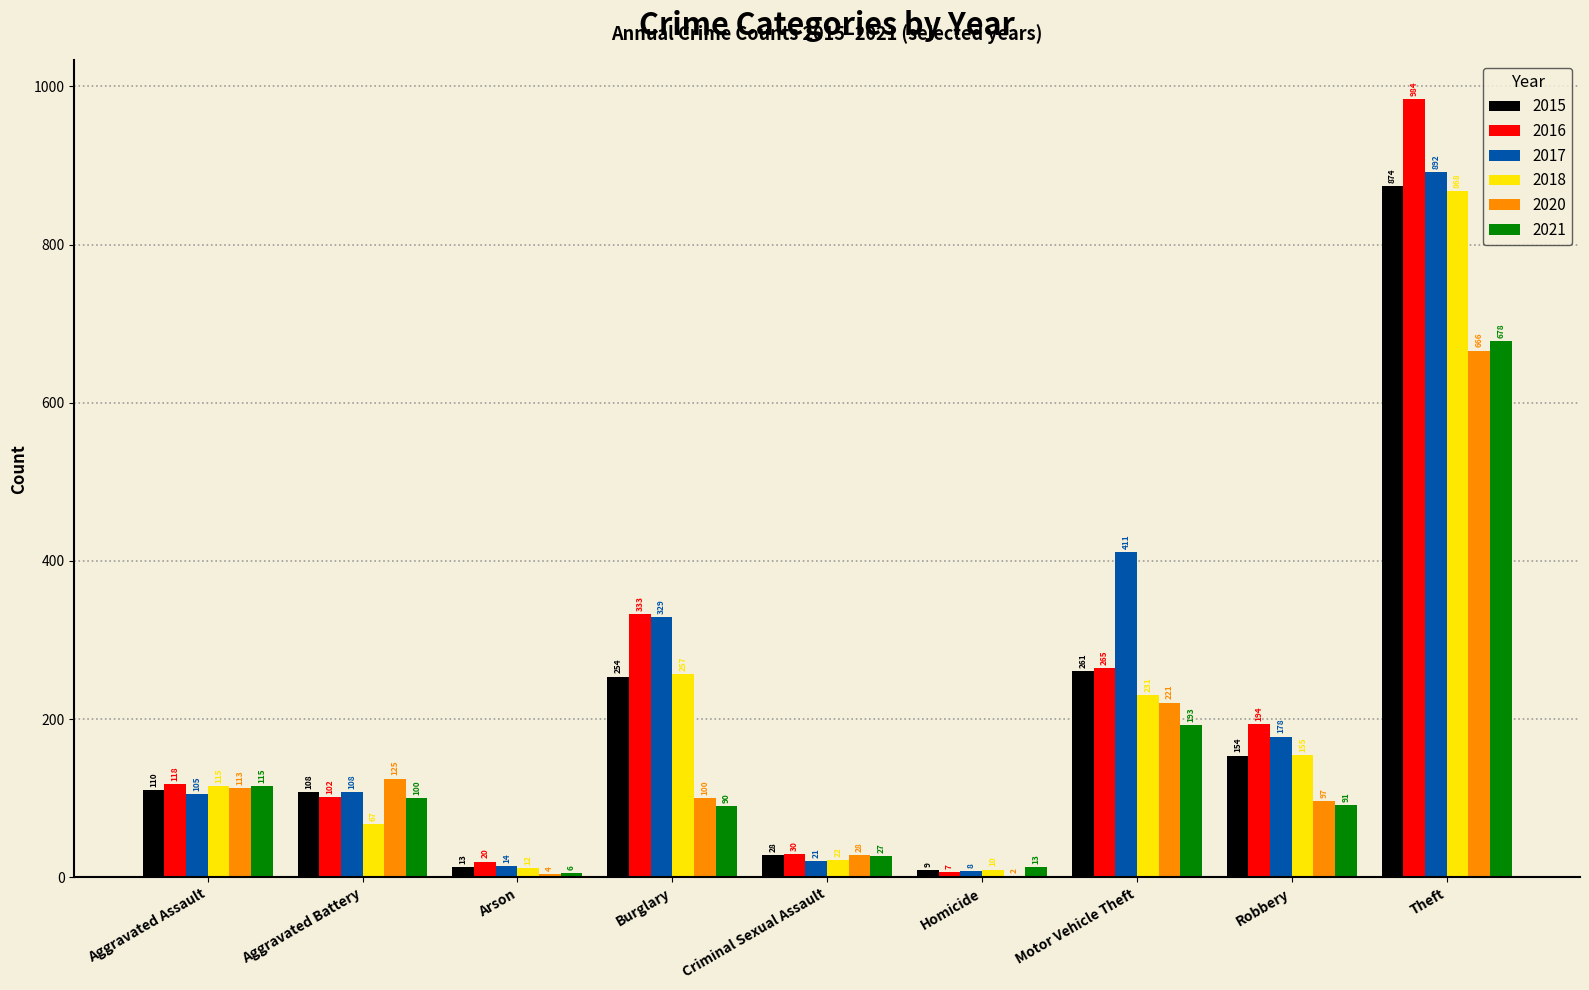

What is the highest value of the 2017 series?

892